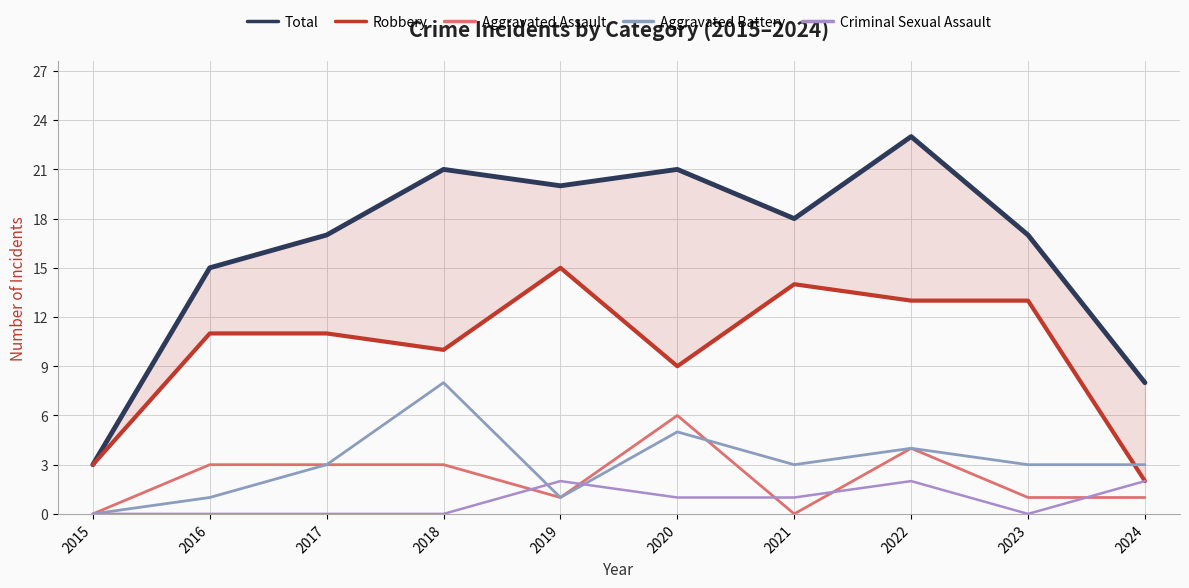

Is it true that Aggravated Battery equals 1 at 2016?

True